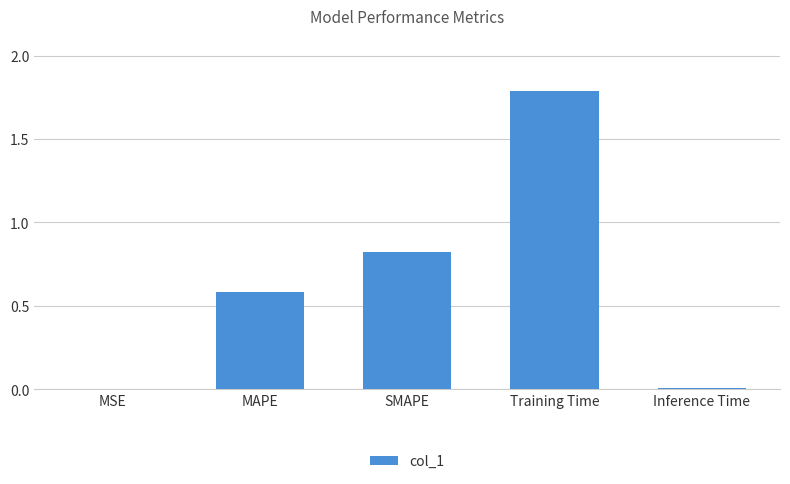

What is the sum of all values?

3.2